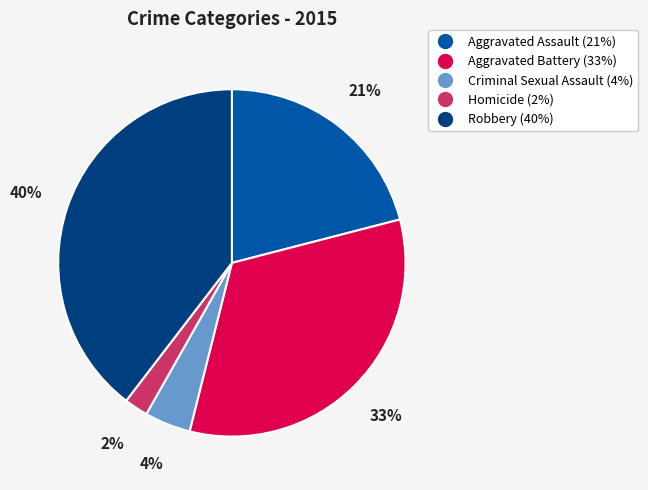

To the nearest percent, what is the average slice percentage?

20%